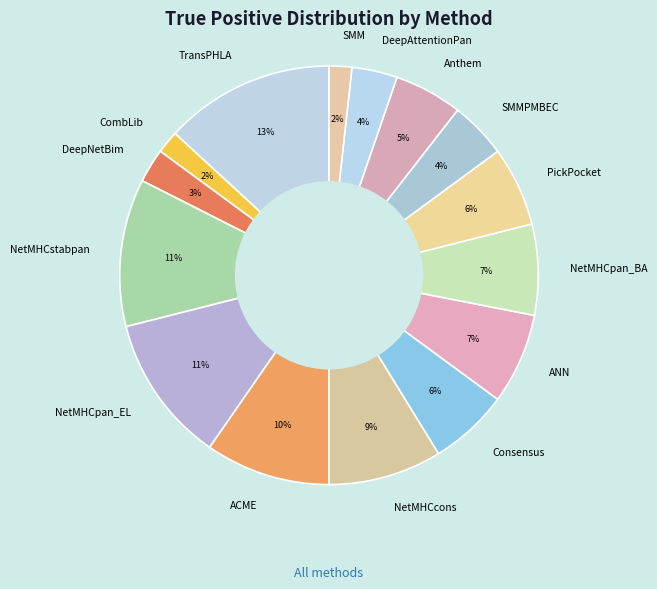

Is there any slice that represents more than half of the pie?

No